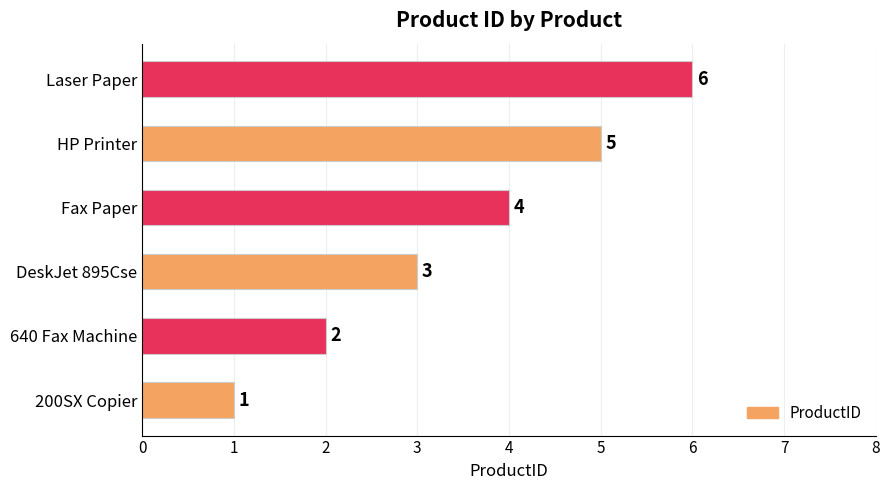

How many data points does each series have?

6